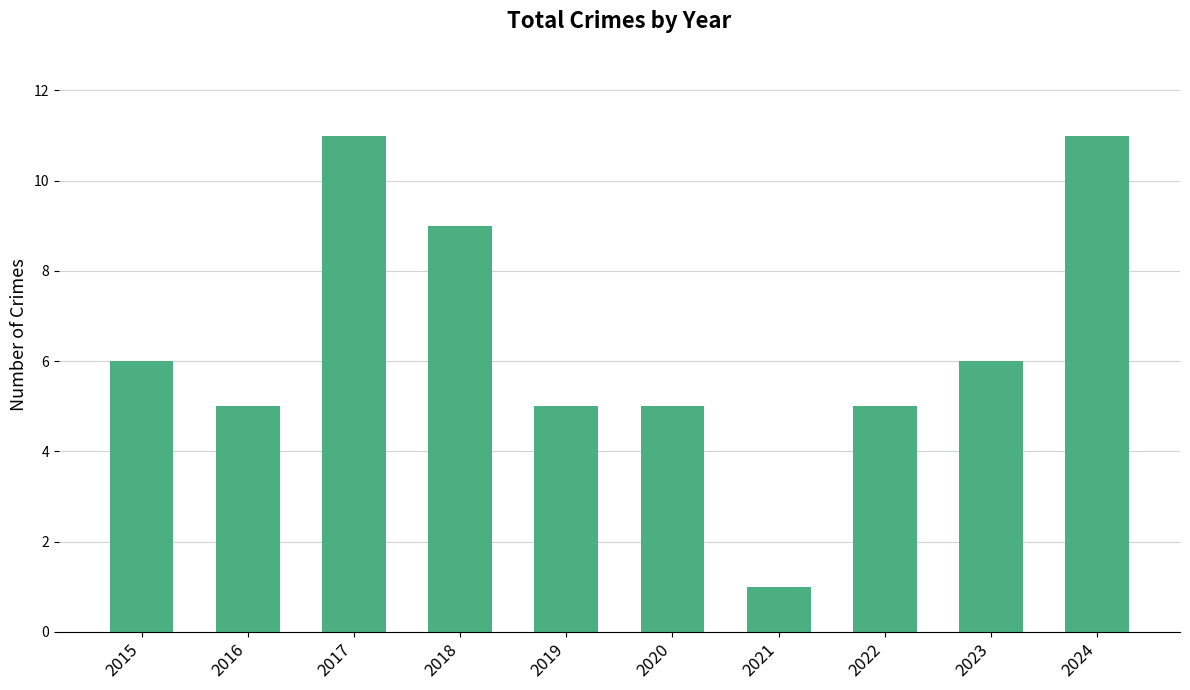

Is it true that the value at 2019 is 8?

False